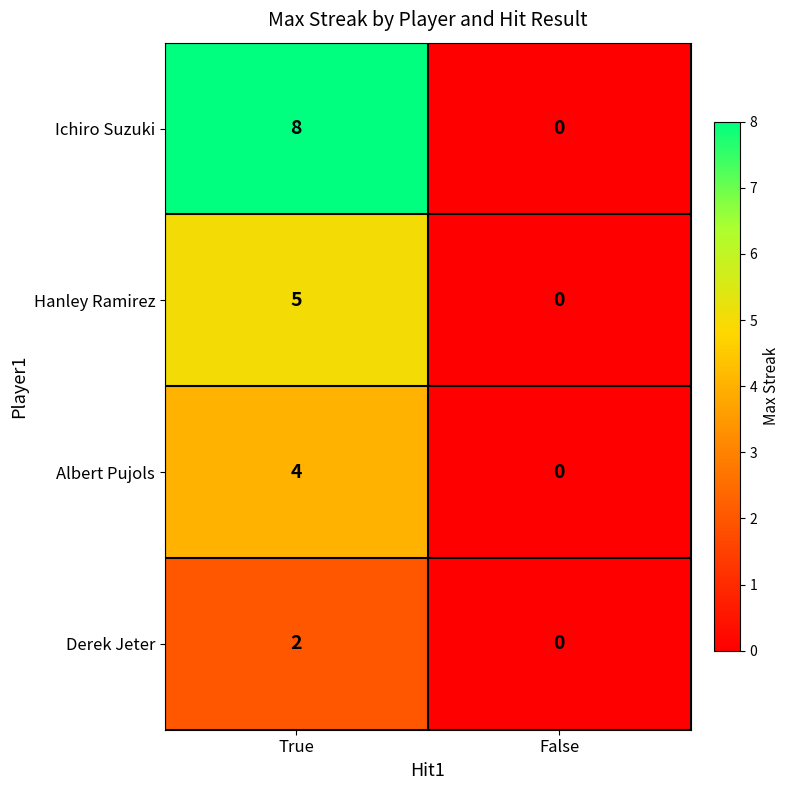

Rank the series at True from highest to lowest value.

Ichiro Suzuki, Hanley Ramirez, Albert Pujols, Derek Jeter